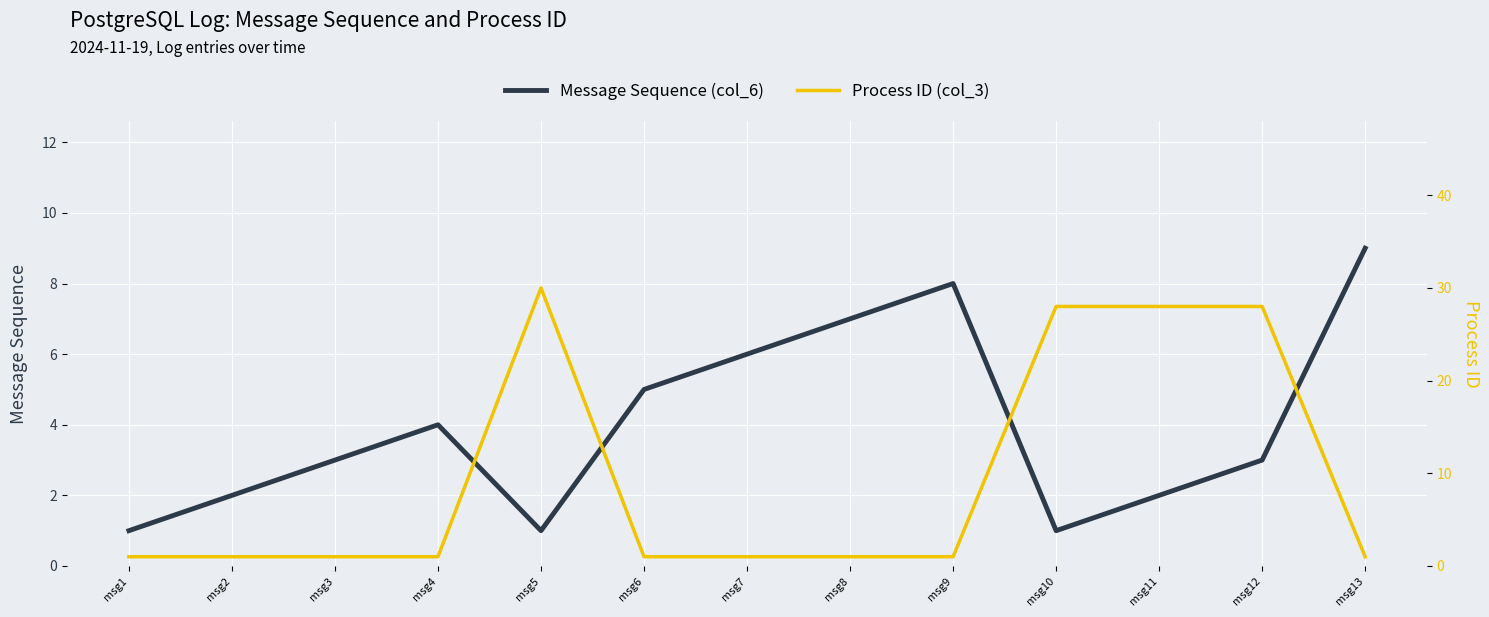

How many categories are shown in the chart?

13